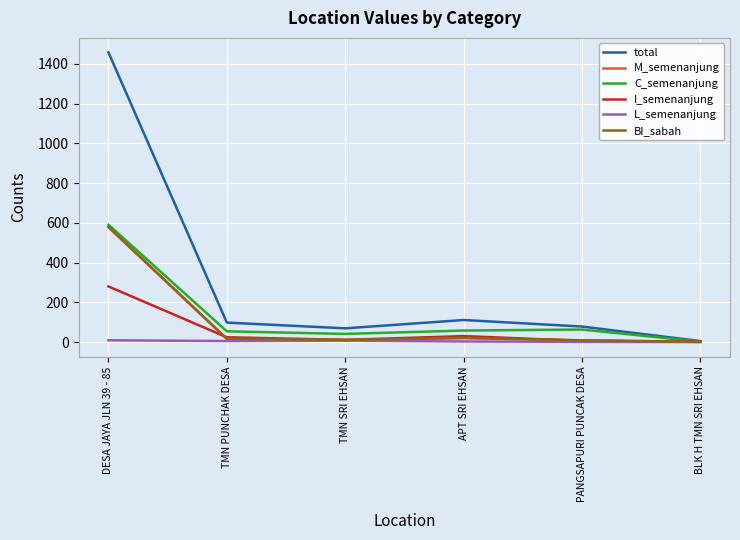

At which category is the sum across all series the highest?

DESA JAYA JLN 39 - 85